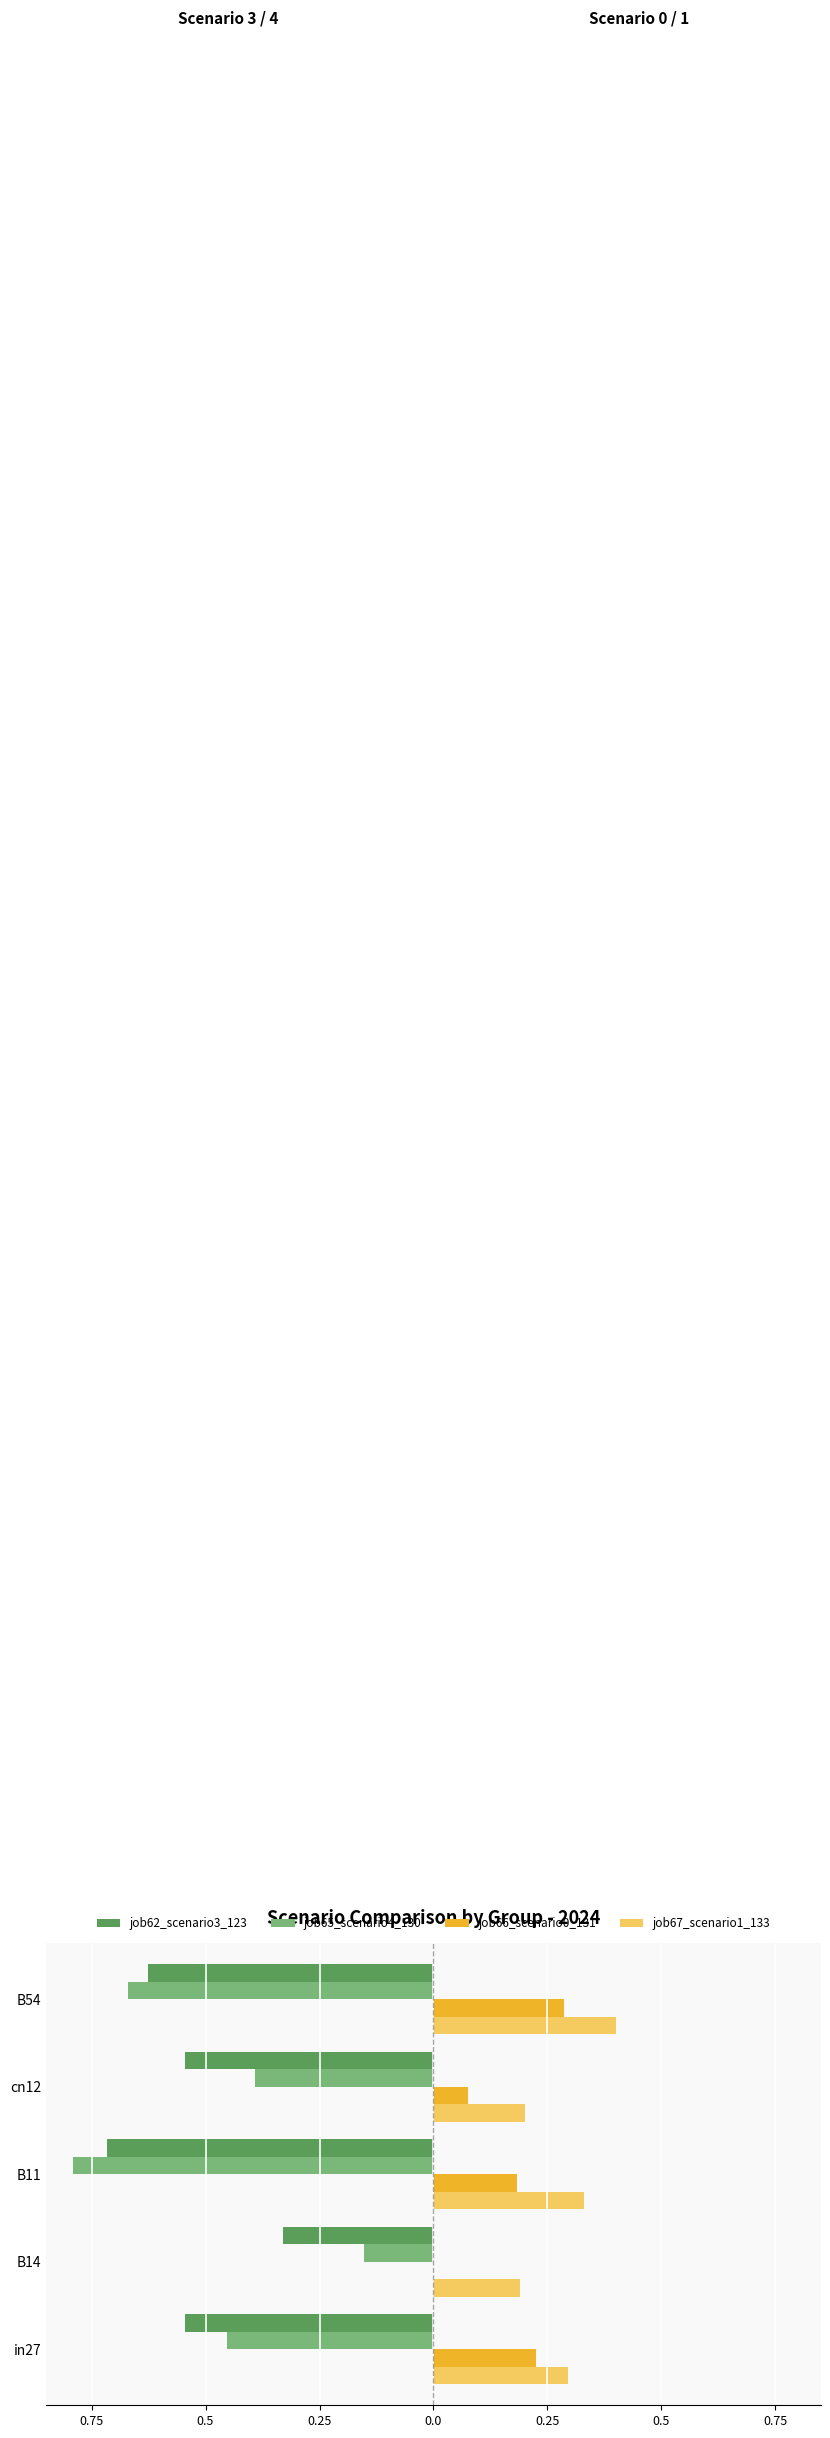

What are all the series names shown in the legend?

job62_scenario3_123, job65_scenario4_130, job66_scenario0_131, job67_scenario1_133